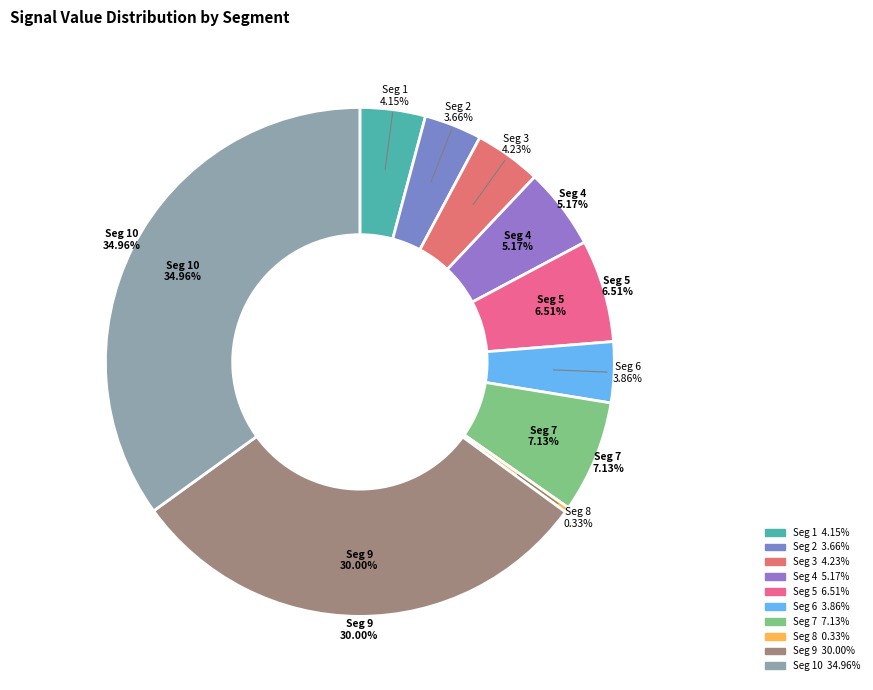

Does signal segment 4 account for over 50% of the chart?

No